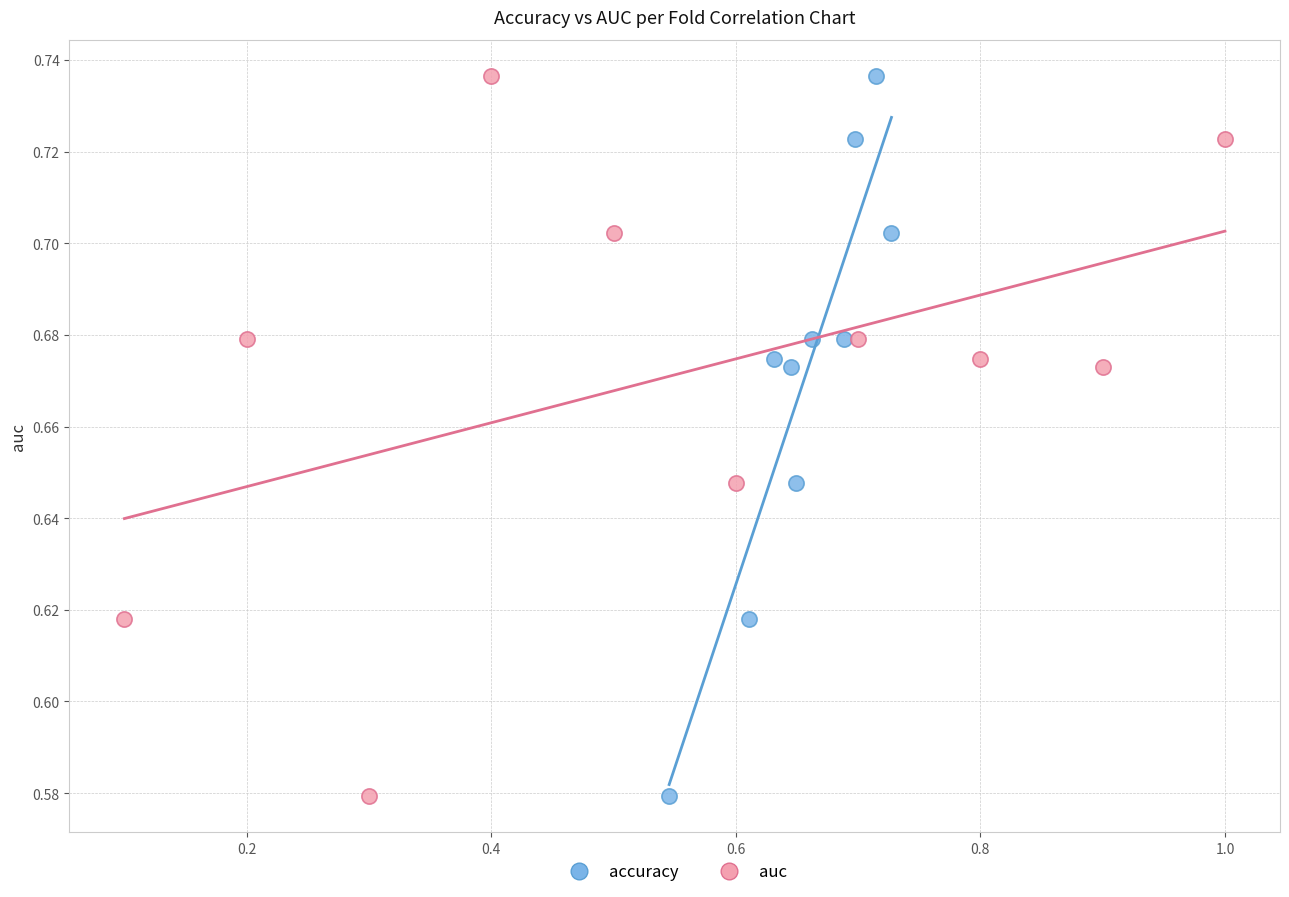

What are all the series names shown in the legend?

accuracy, auc